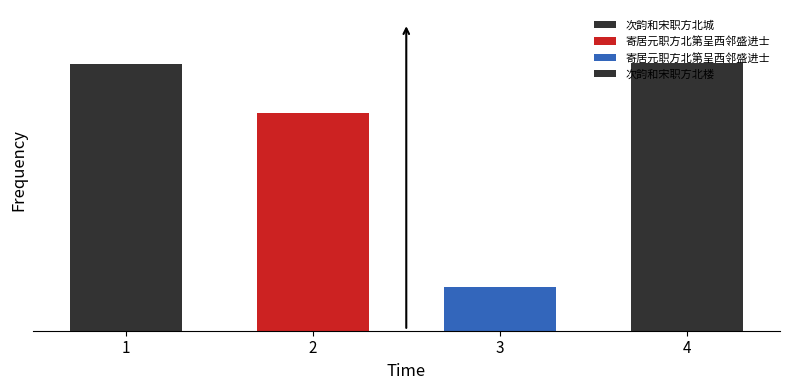

What is the sum of the values at 寄居元职方北第呈西邻盛进士 and 寄居元职方北第呈西邻盛进士?

1021109